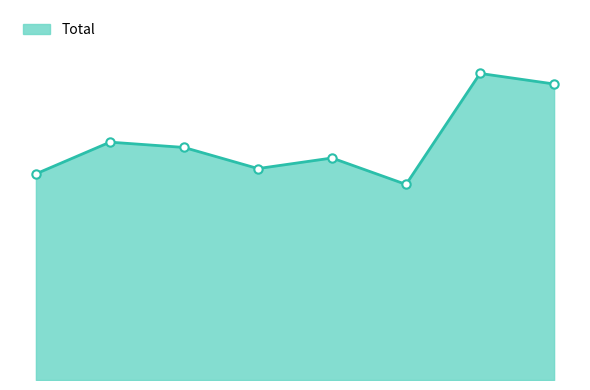

Does the chart display data point markers on the line(s)?

No